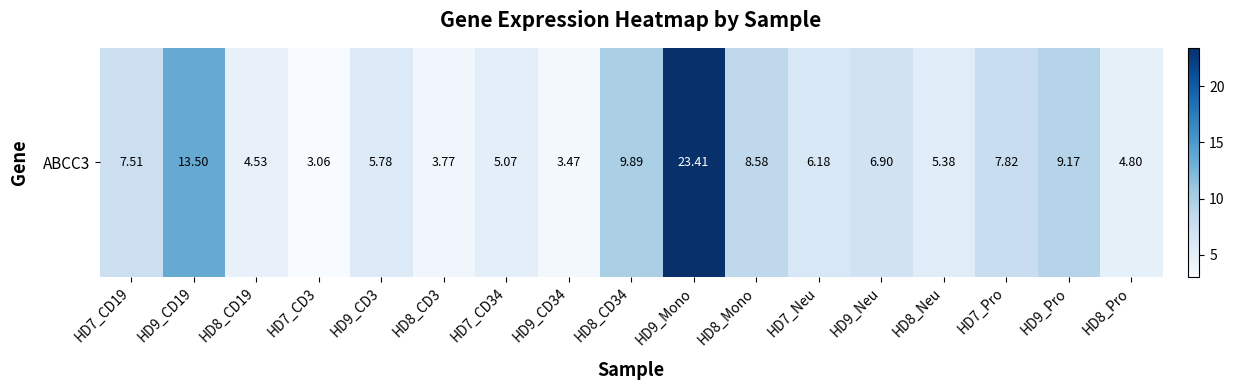

Where is the data nearest to the value 13?

HD9_CD19